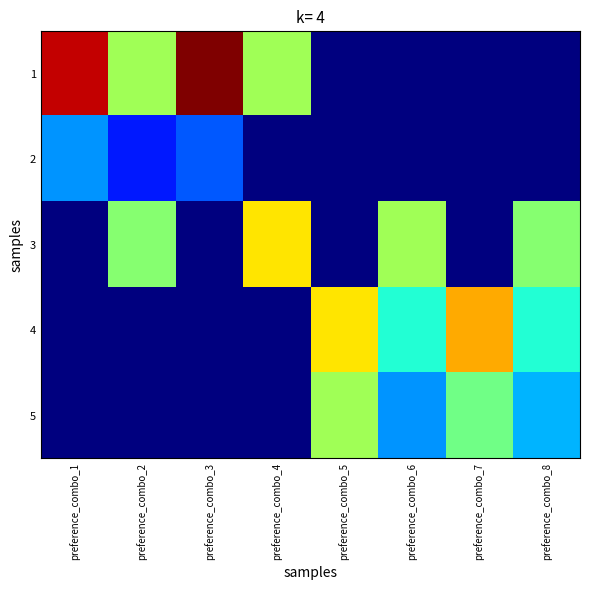

Rank the series at preference_combo_8 from highest to lowest value.

3, 4, 5, 1, 2